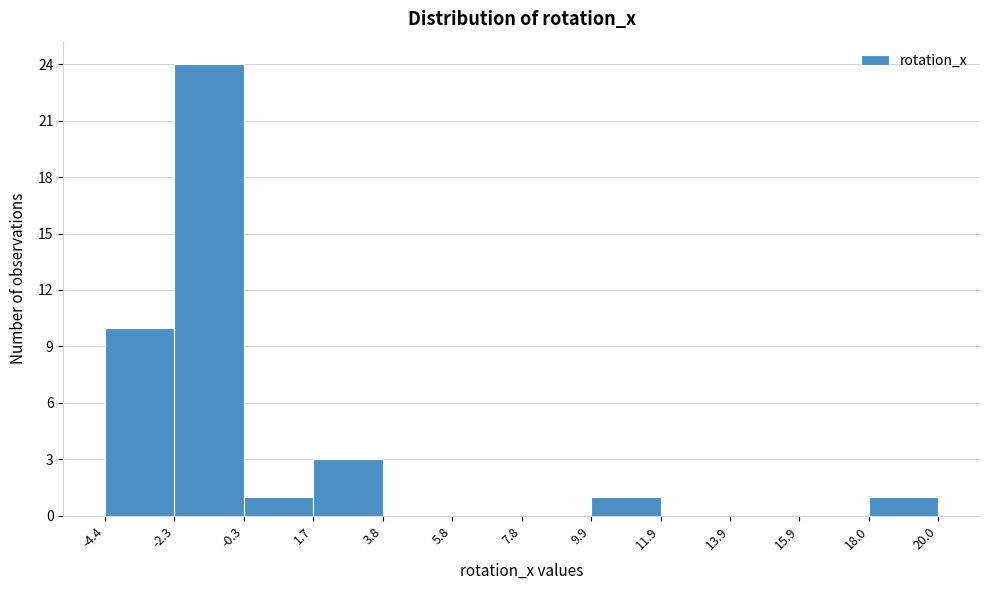

Reading left to right, transcribe this chart: for each bar, give the range it covers on the x-axis and its height. The values are not printed on the chart, so give them approximately, as read against the axis.

-4.4 to -2.3: 10
-2.3 to -0.3: 24
-0.3 to 1.7: 1
1.7 to 3.8: 3
3.8 to 5.8: 0
5.8 to 7.8: 0
7.8 to 9.9: 0
9.9 to 11.9: 1
11.9 to 13.9: 0
13.9 to 15.9: 0
15.9 to 18.0: 0
18.0 to 20.0: 1